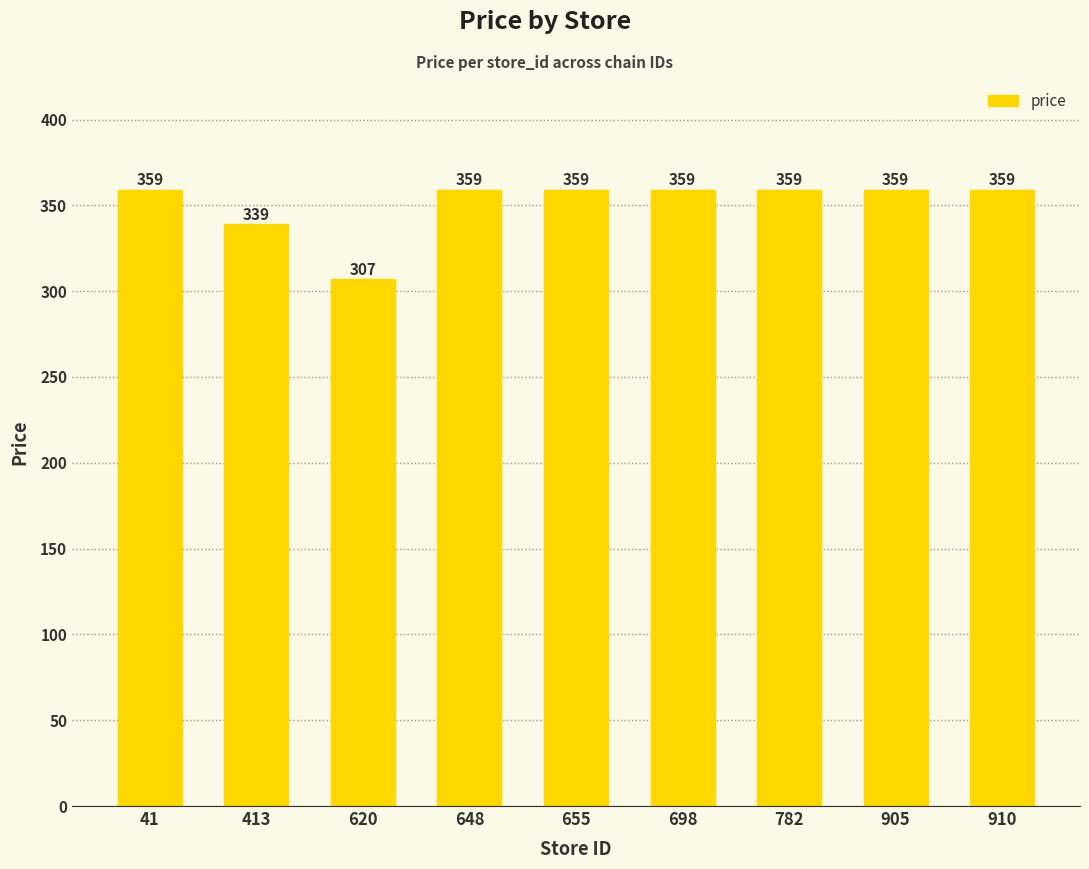

What is the approximate value at 620?

306.8